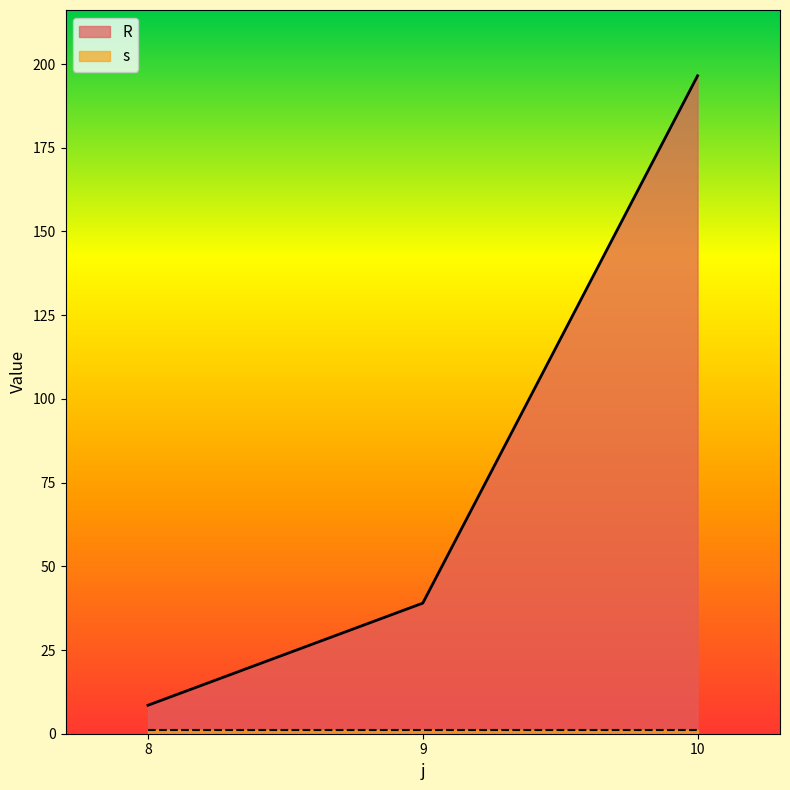

Does the chart have visible grid lines?

No